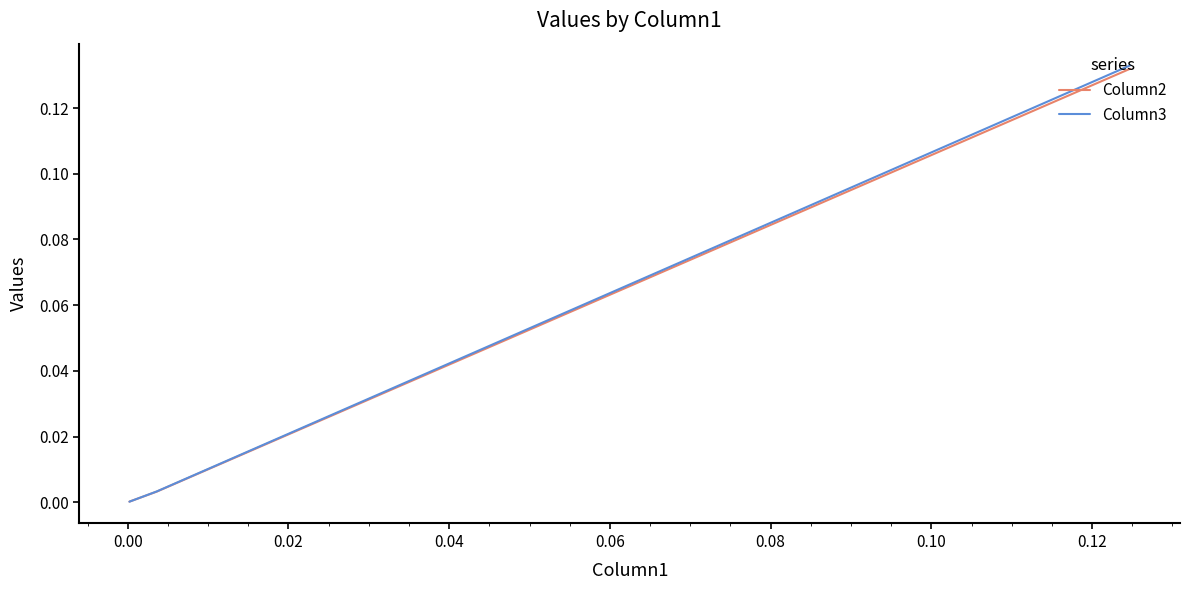

What is the greatest value displayed?

0.1